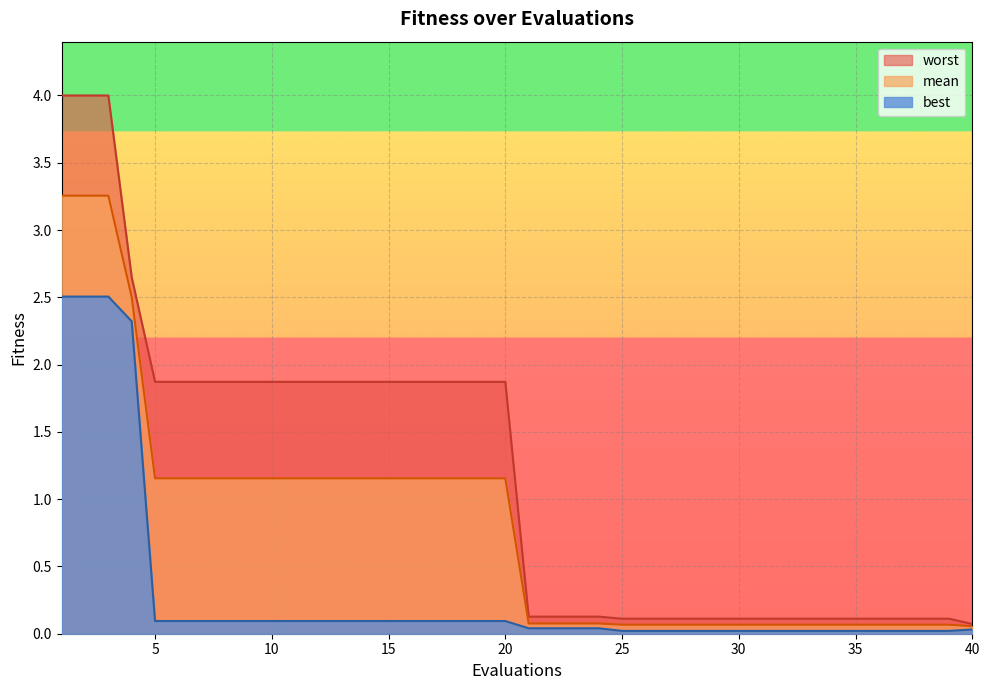

Rank the series by their maximum value, from lowest to highest.

best, mean, worst